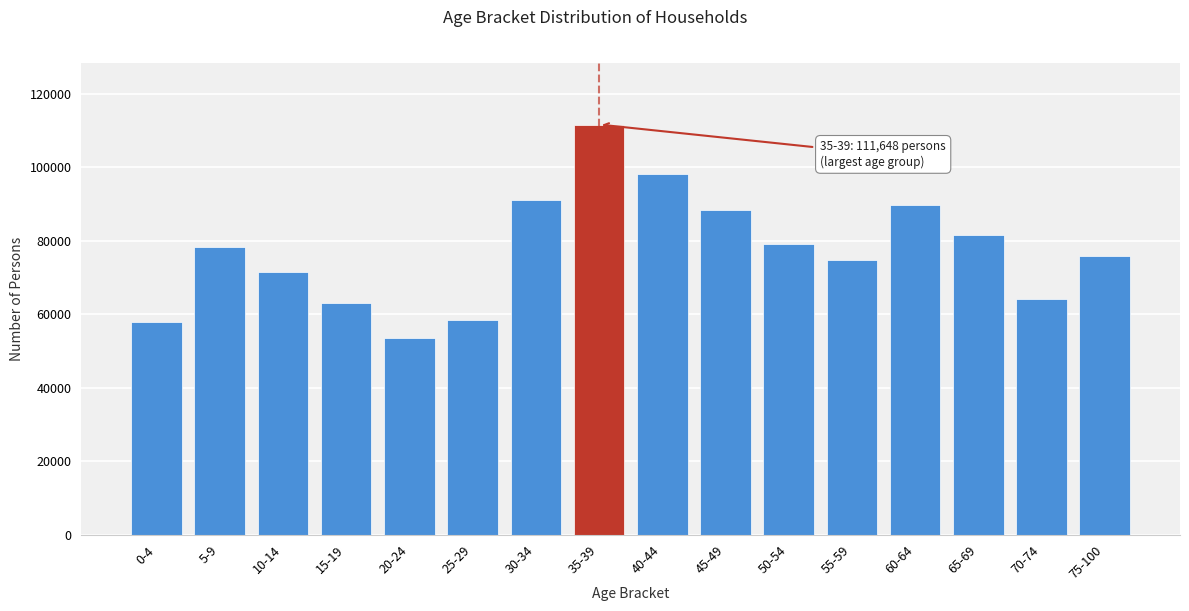

Reading left to right, transcribe all the data shown in this chart.

0-4=57805	5-9=78448	10-14=71421	15-19=63118	20-24=53450	25-29=58561	30-34=90986	35-39=111648	40-44=98056	45-49=88468	50-54=79047	55-59=74763	60-64=89661	65-69=81707	70-74=64041	75-100=75948